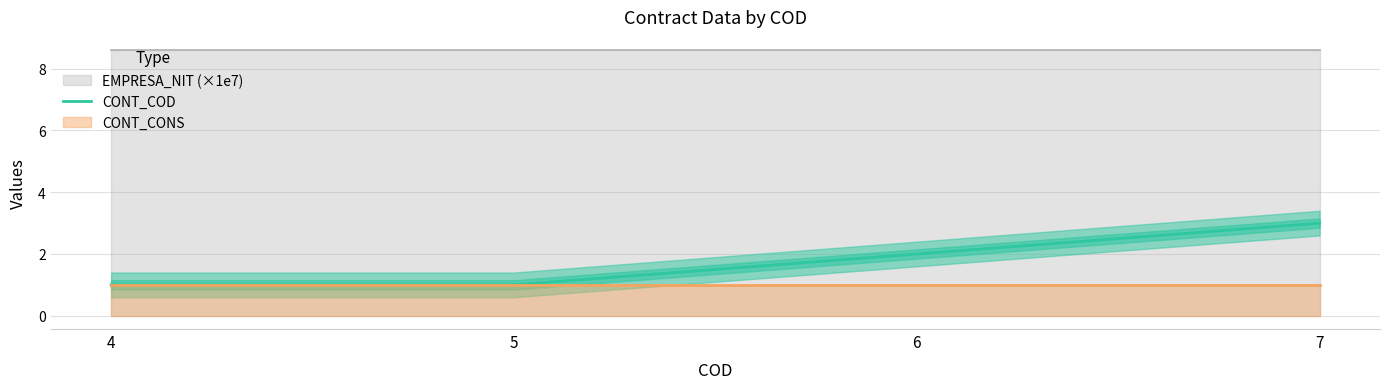

Reading right to left, what are all the values shown in this chart?

3	2	1	1